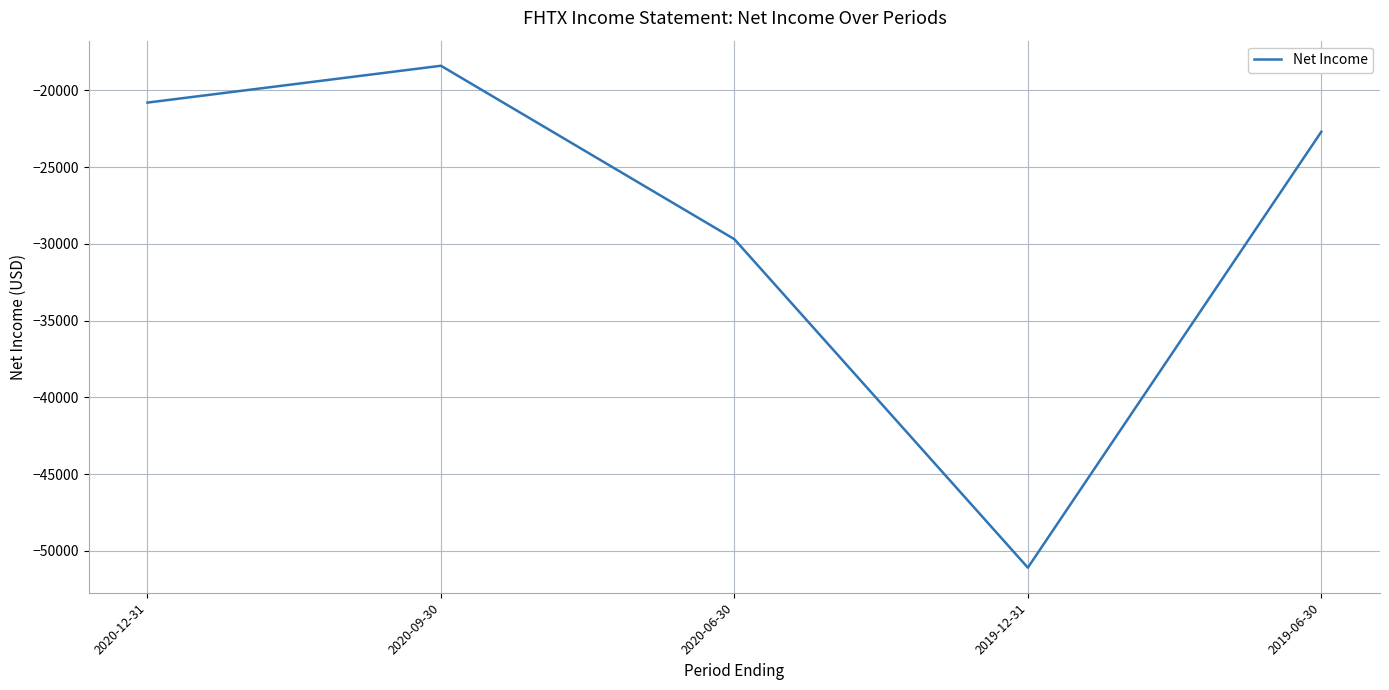

Reading right to left, list all the values displayed in this chart.

-22700	-51100	-29700	-18400	-20800